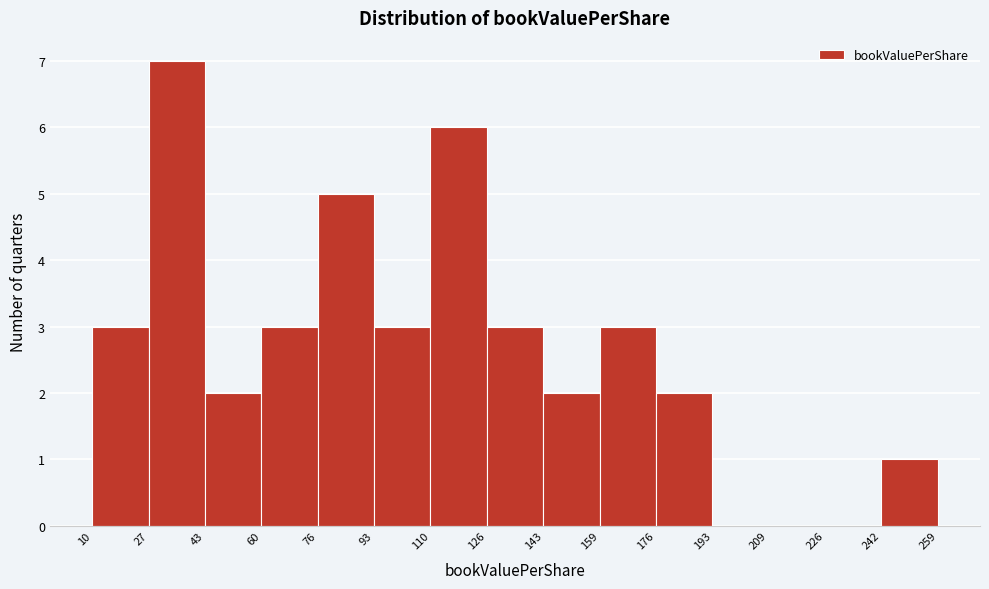

Which range on the x-axis has the tallest bar?

27 to 43